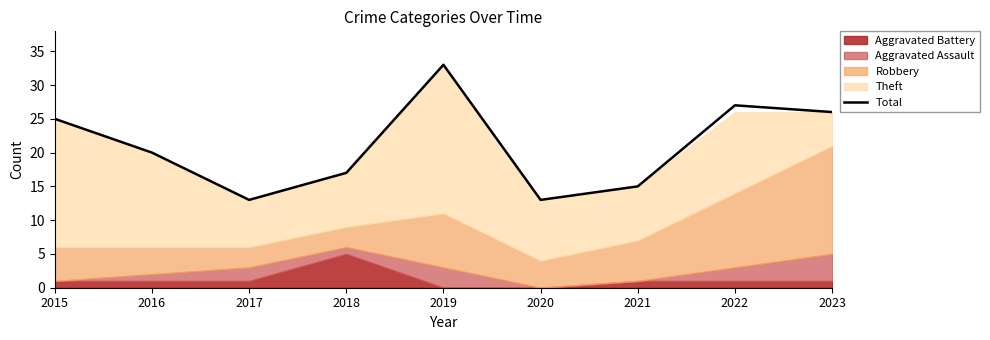

What is the change in value from 2018 to 2021?

-2